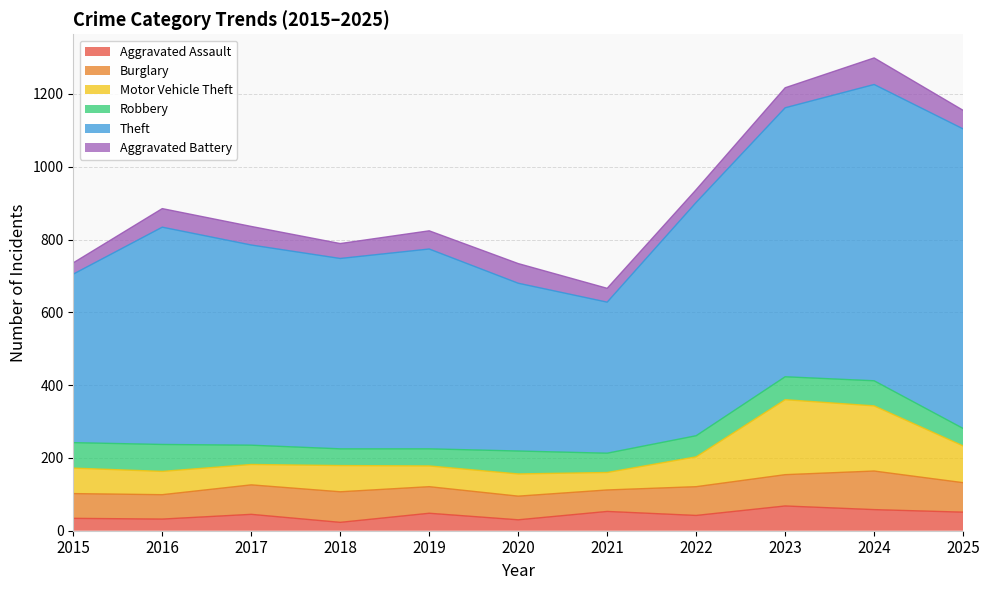

Which series has the largest range (max minus min)?

Theft